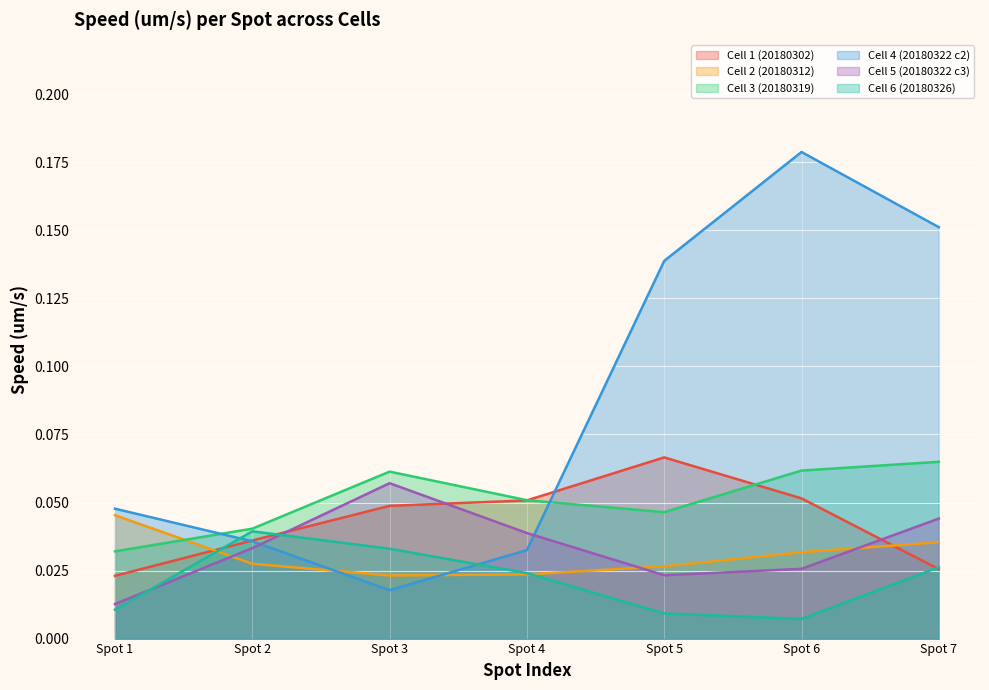

At how many categories does at least one series exceed 0?

7